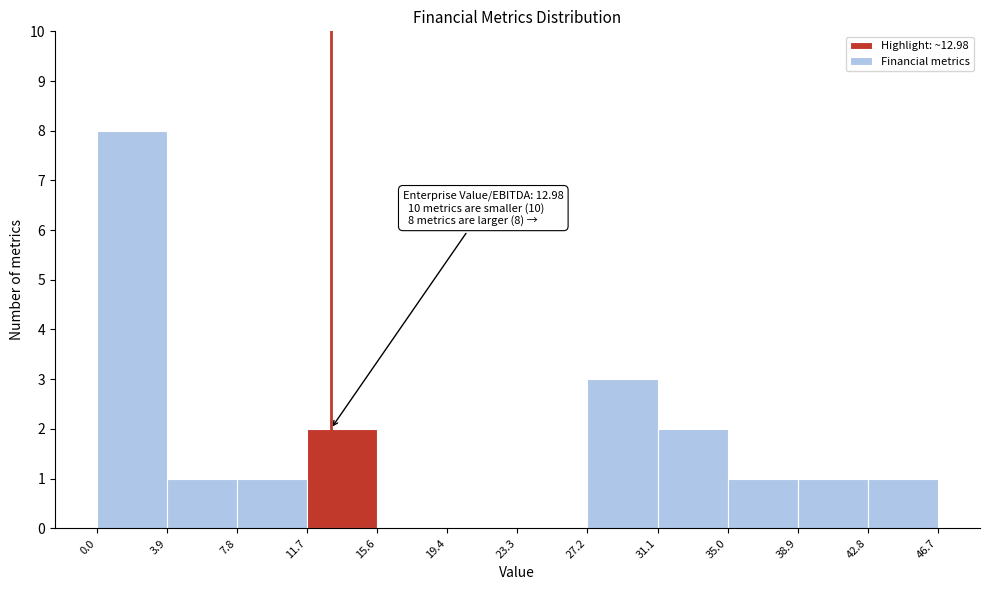

Over which range of the x-axis is the bar tallest?

0.0 to 3.9